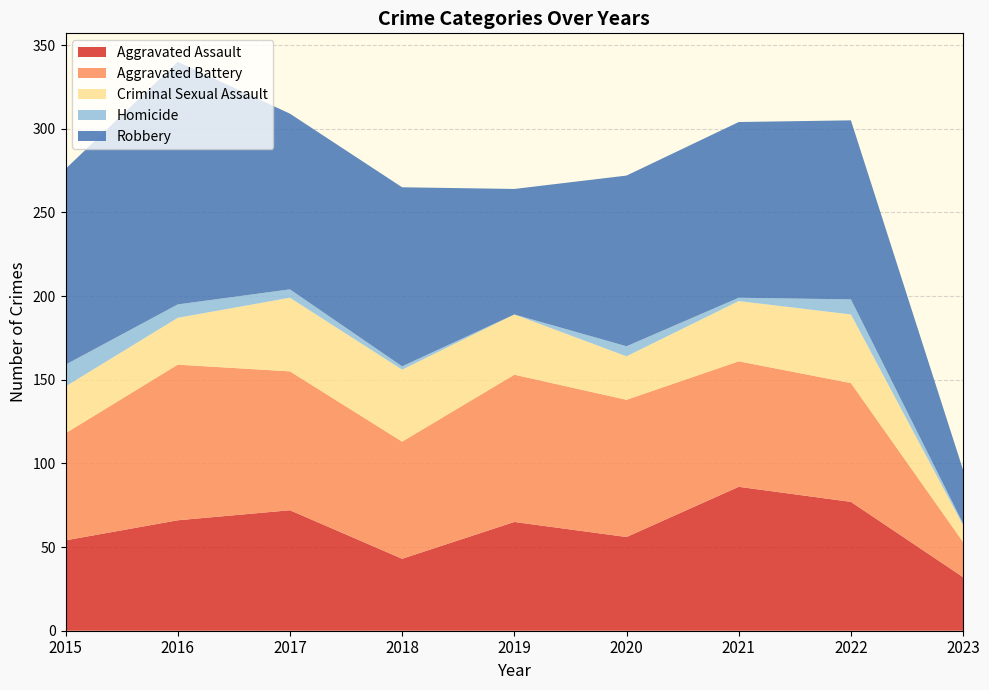

Reading left to right, list all the values displayed in this chart.

Aggravated Assault: 54	66	72	43	65	56	86	77	32
Aggravated Battery: 64	93	83	70	88	82	75	71	21
Criminal Sexual Assault: 28	28	44	43	36	26	36	41	10
Homicide: 13	8	5	2	0	6	2	9	1
Robbery: 117	145	105	107	75	102	105	107	32